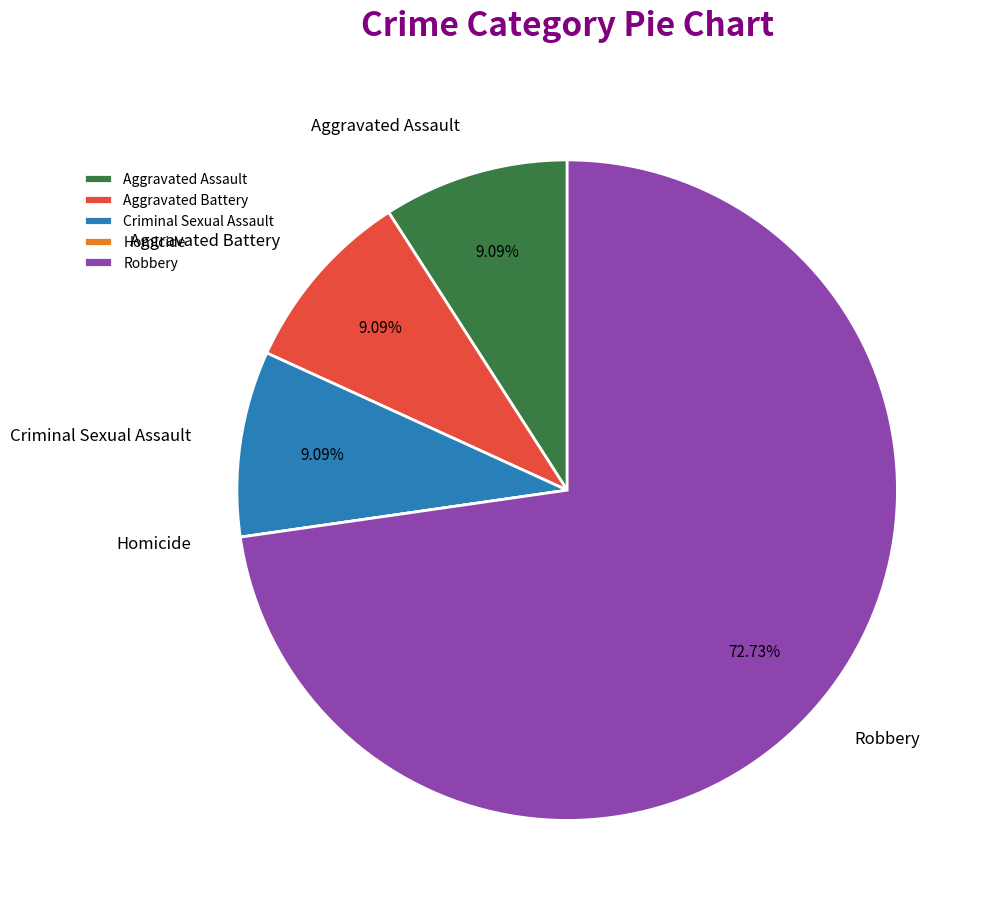

Do Criminal Sexual Assault and Robbery together represent more than half of the pie?

Yes